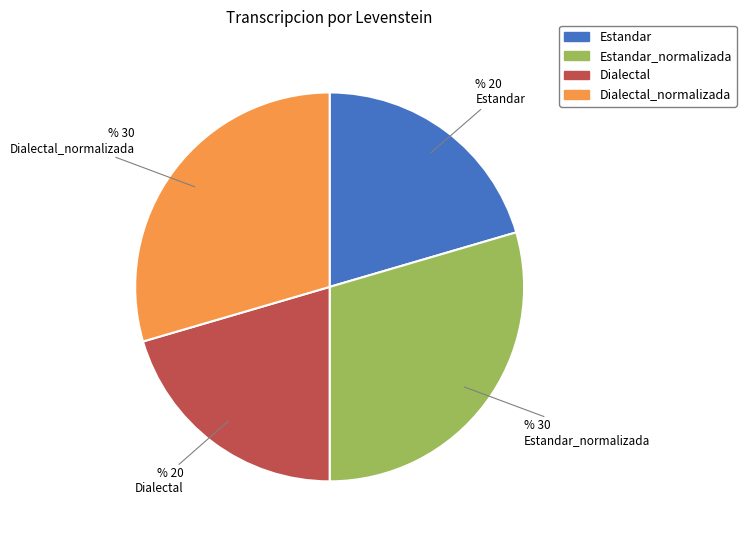

Is there any slice that represents more than half of the pie?

No